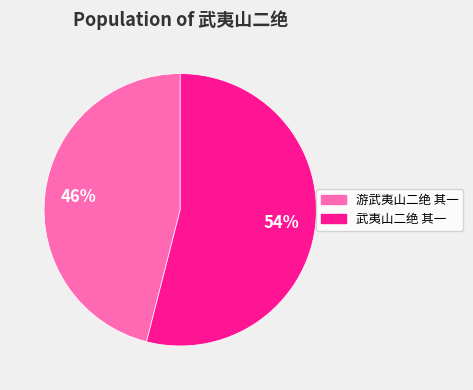

What is the smallest slice in the pie chart?

游武夷山二绝 其一